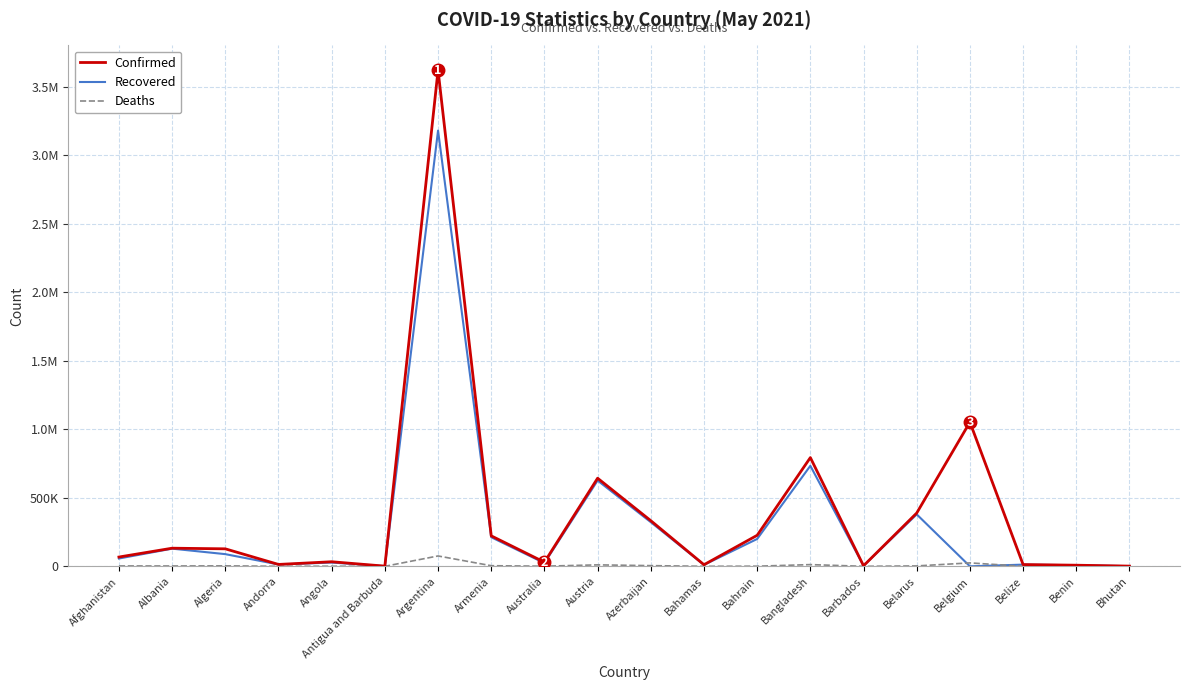

What are all the series names shown in the legend?

Confirmed, Recovered, Deaths